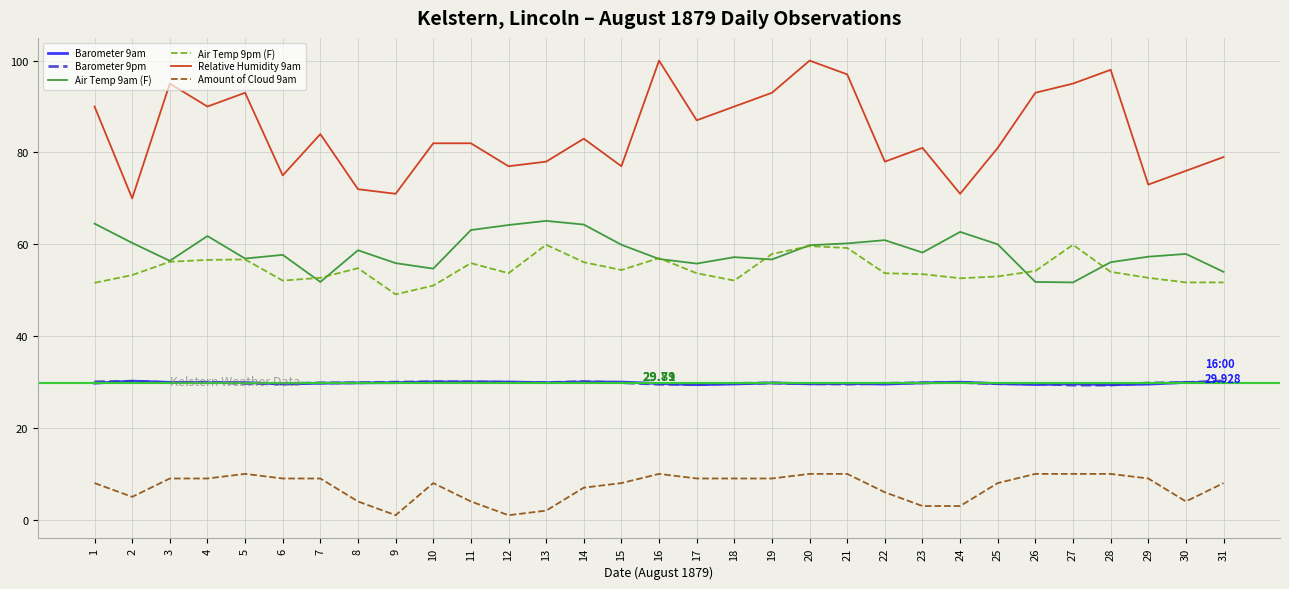

What is the difference between the highest and lowest values at 31?

71.0